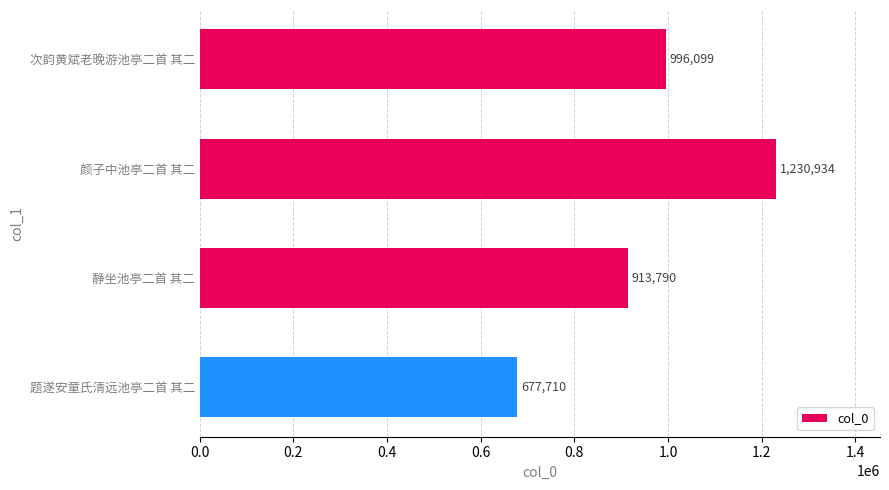

Reading bottom to top, extract all data points from this chart.

题遂安童氏清远池亭二首 其二=677710	静坐池亭二首 其二=913790	颜子中池亭二首 其二=1230934	次韵黄斌老晚游池亭二首 其二=996099